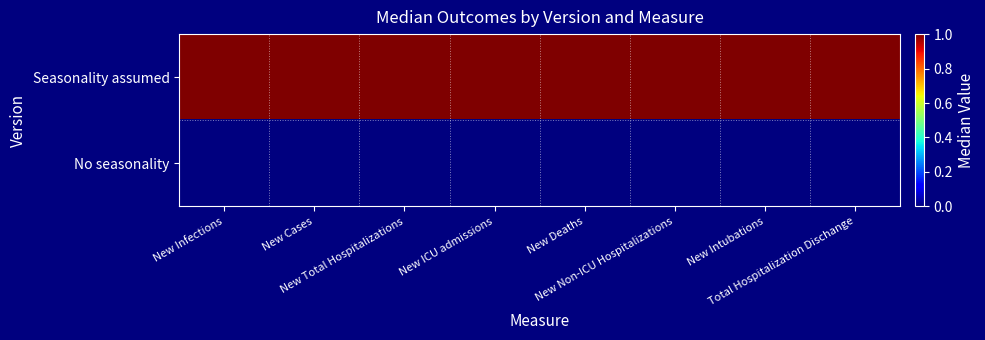

Which has a higher value, New Total Hospitalizations or New Deaths?

New Total Hospitalizations